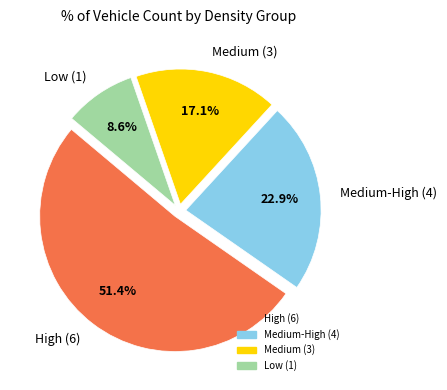

Which category has the biggest portion of the pie?

High (6)